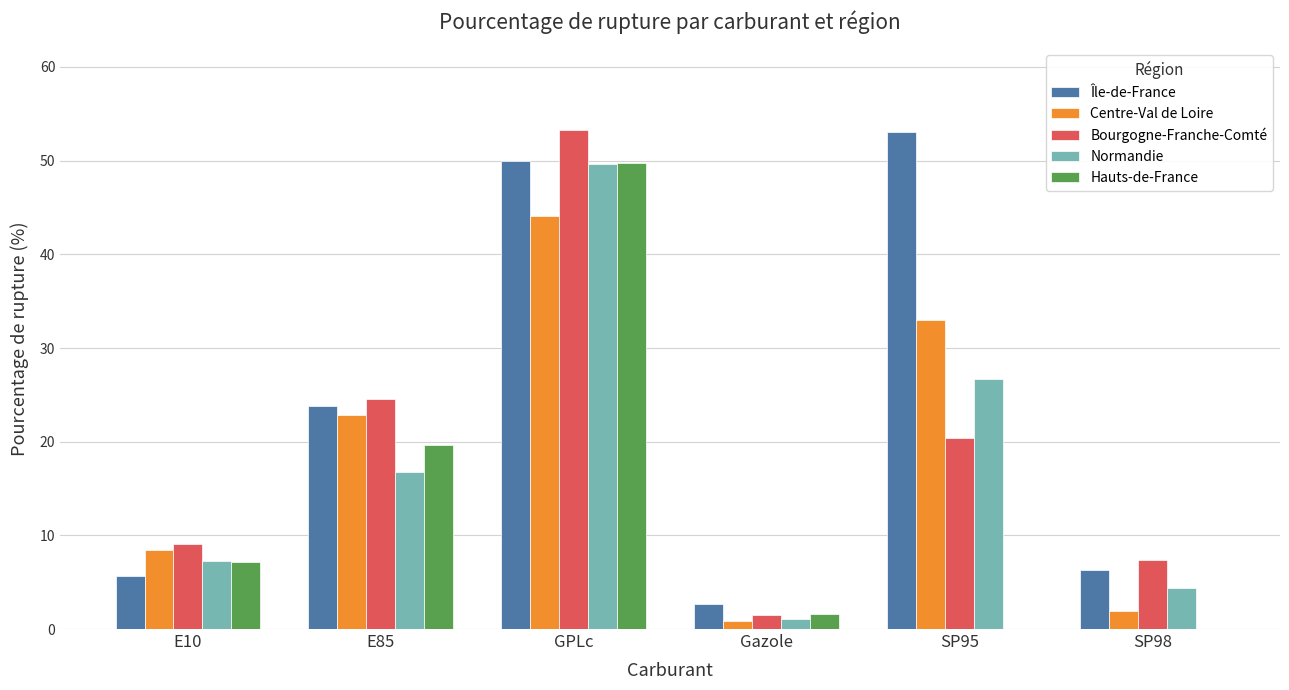

What is the maximum value shown in the chart?

53.3